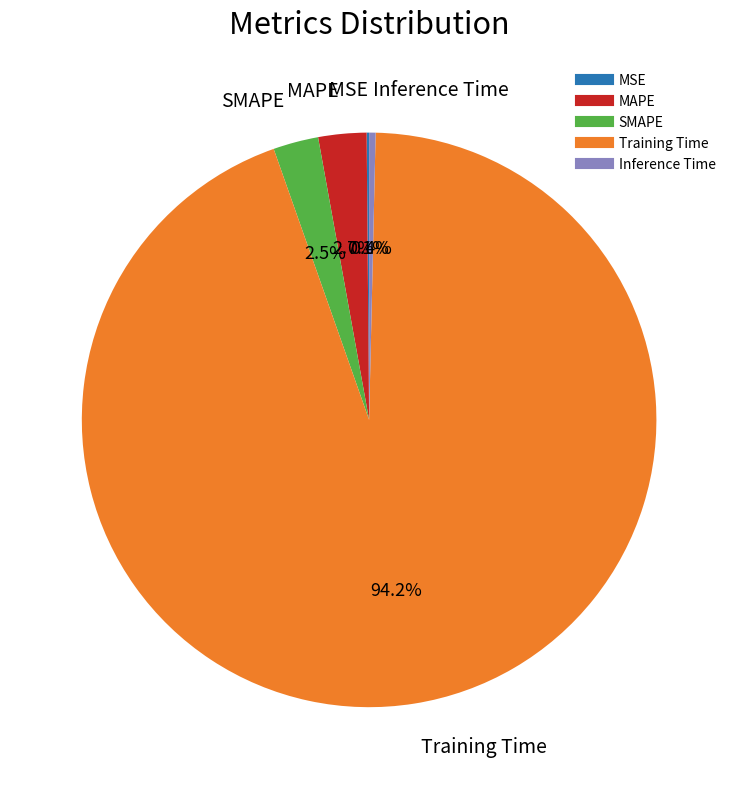

What is the majority slice?

Training Time